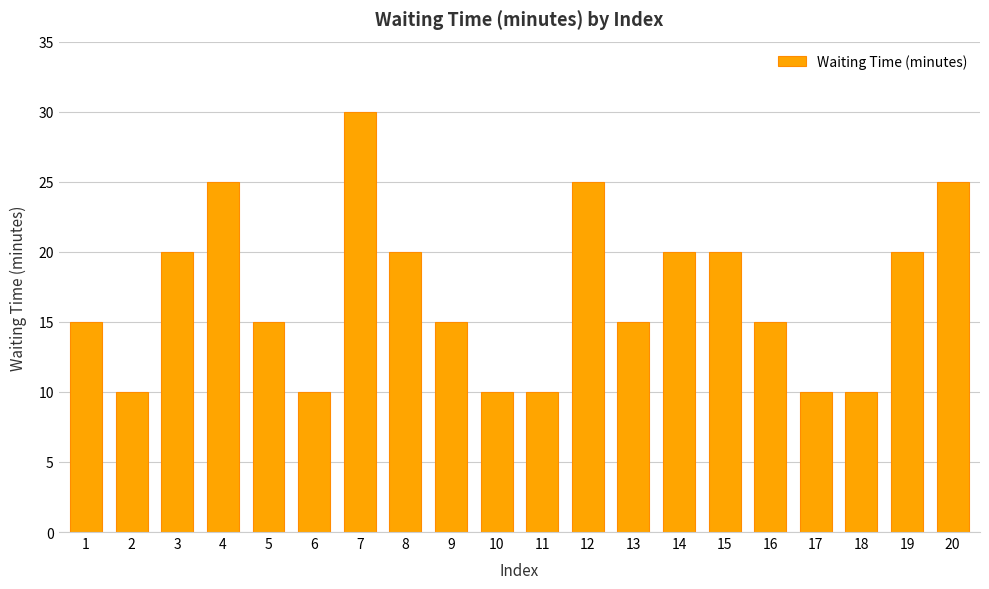

Is it true that the value at 11 is 4?

False